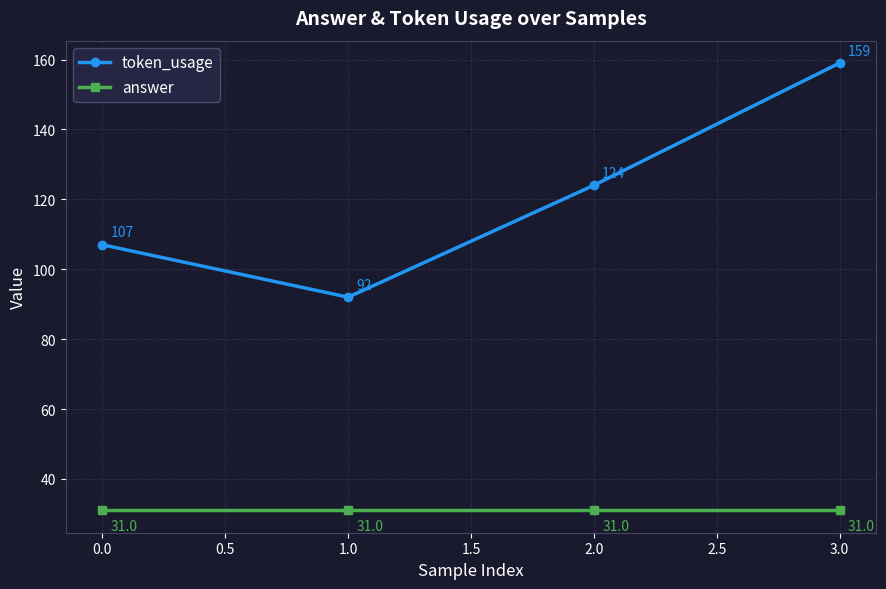

Reading left to right, list all the values displayed in this chart.

token_usage: 107	92	124	159
answer: 31	31	31	31